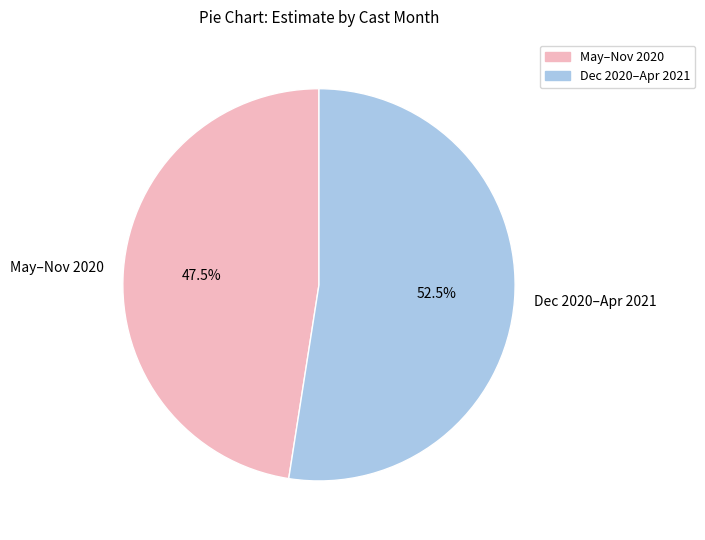

Which has a higher value, May–Nov 2020 or Dec 2020–Apr 2021?

Dec 2020–Apr 2021